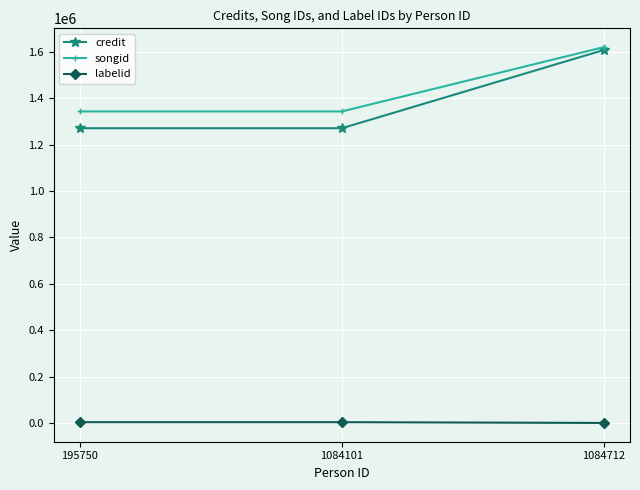

What is the value of the labelid point at the 2nd from the left?

3267